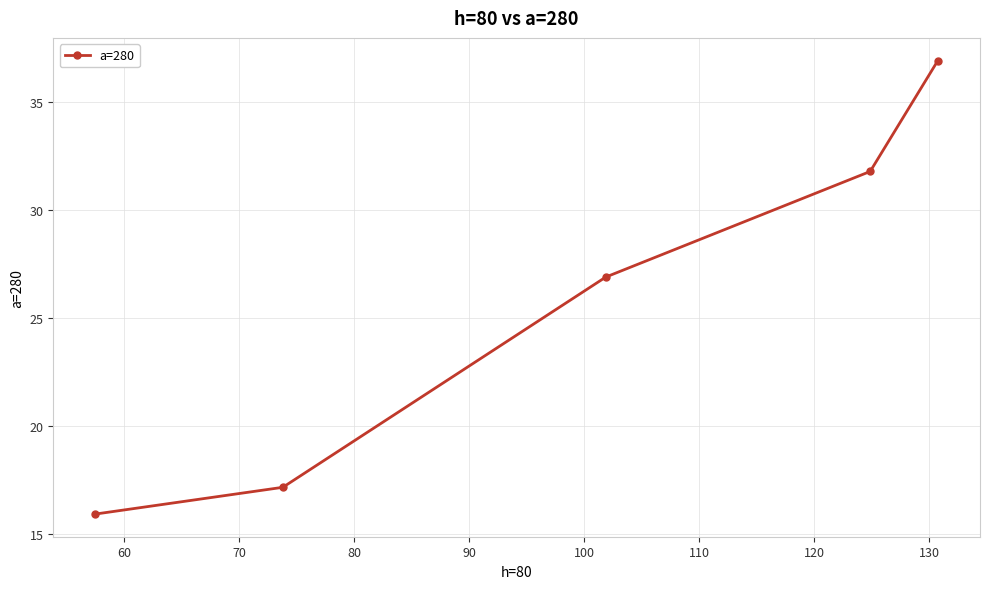

What is the value of the 5th point from the left?

36.9